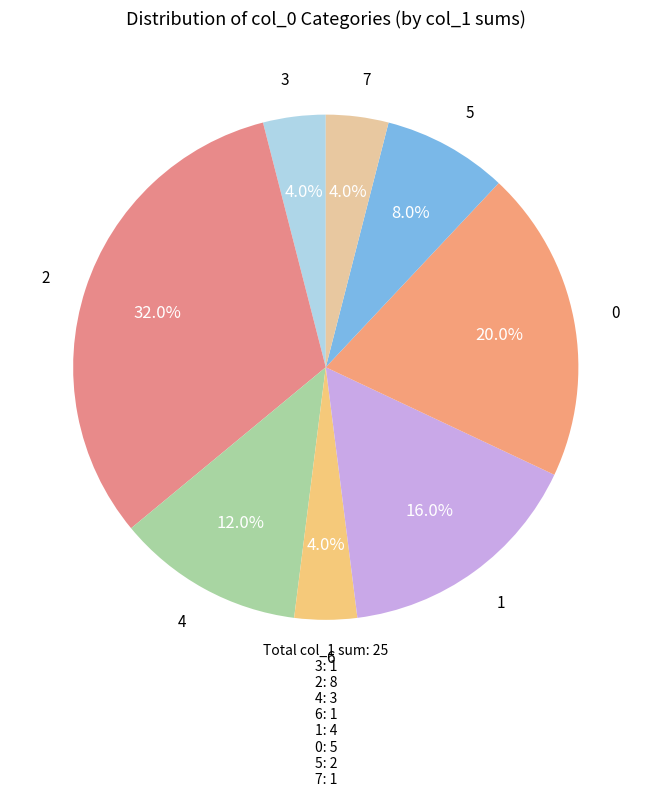

What percentage is NOT represented by 4?

88.0%